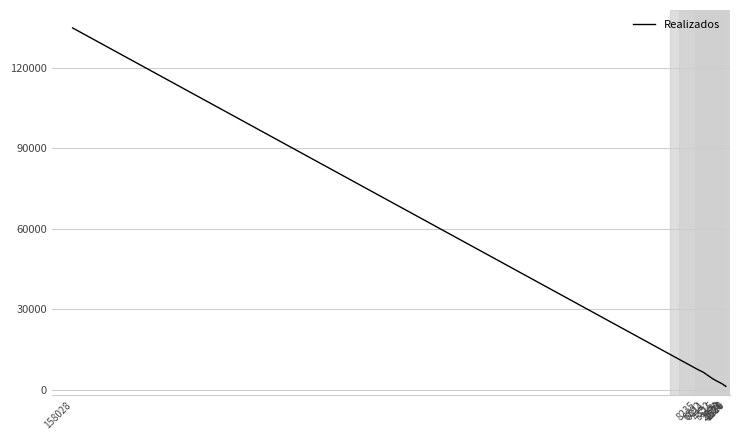

What is the sum of the values at 1621 and 1310?

2727